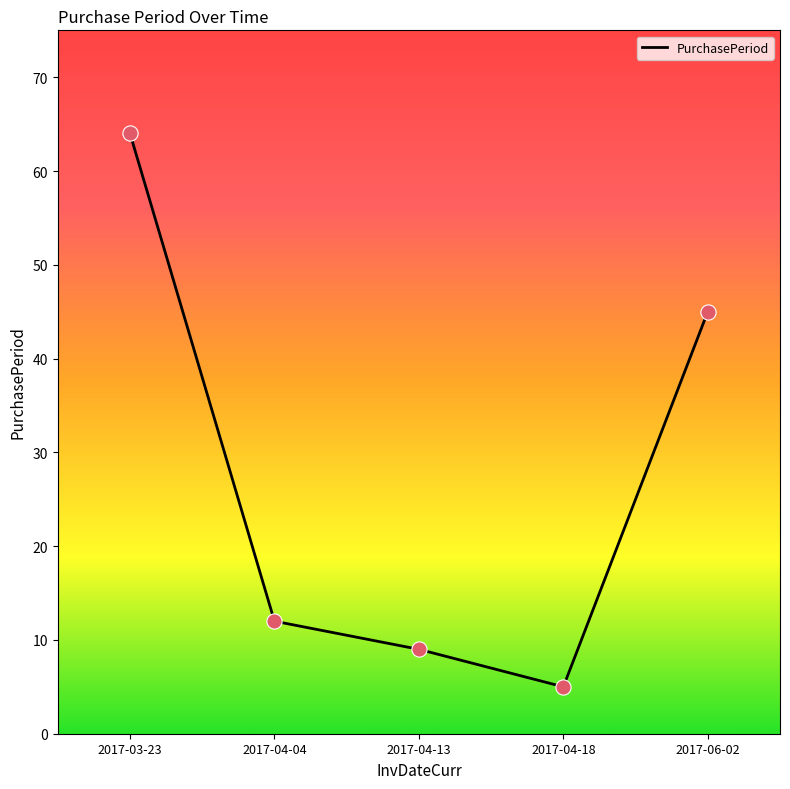

What is the change in value from 2017-04-04 to 2017-04-13?

-3